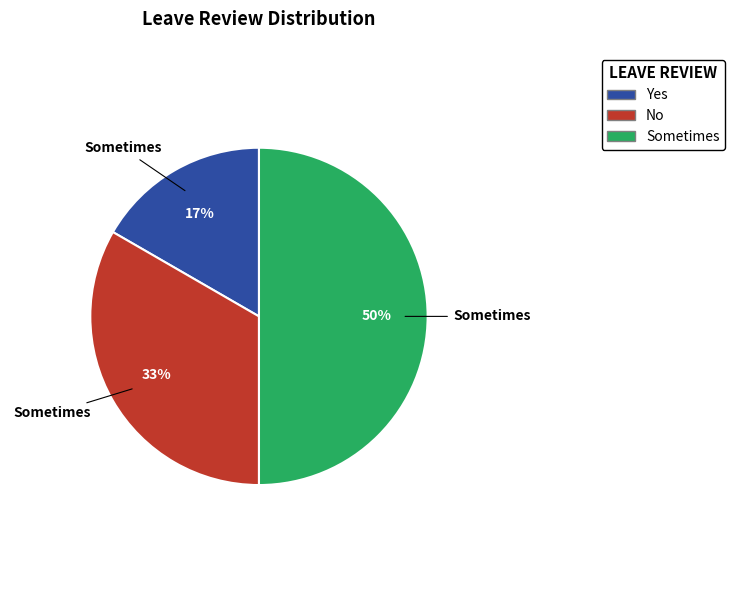

Is the sum of Sometimes and No greater than half?

Yes